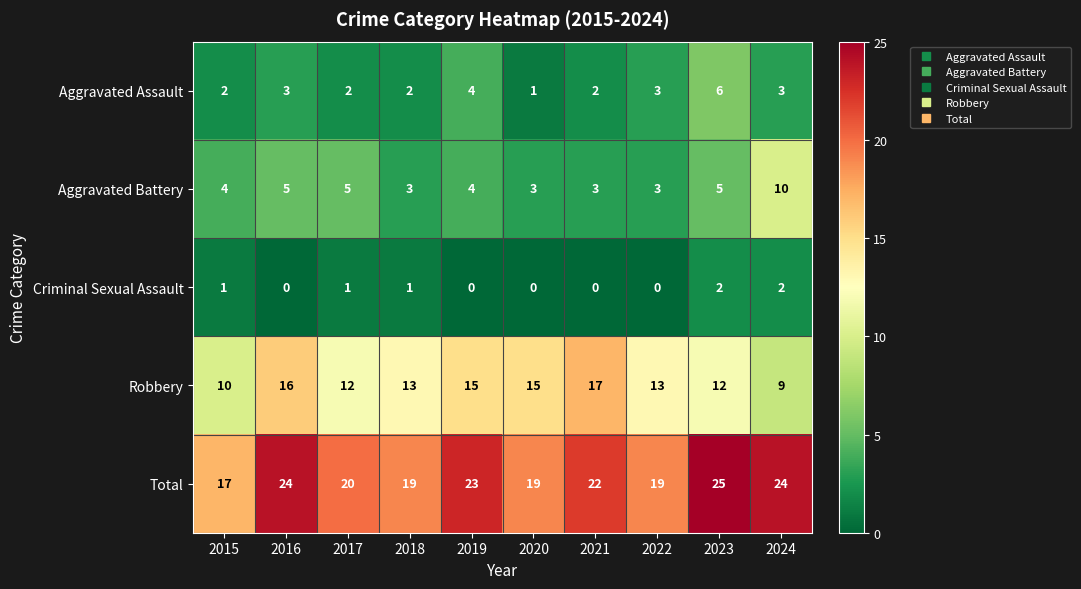

Which series changed the most between 2018 and 2019?

Total